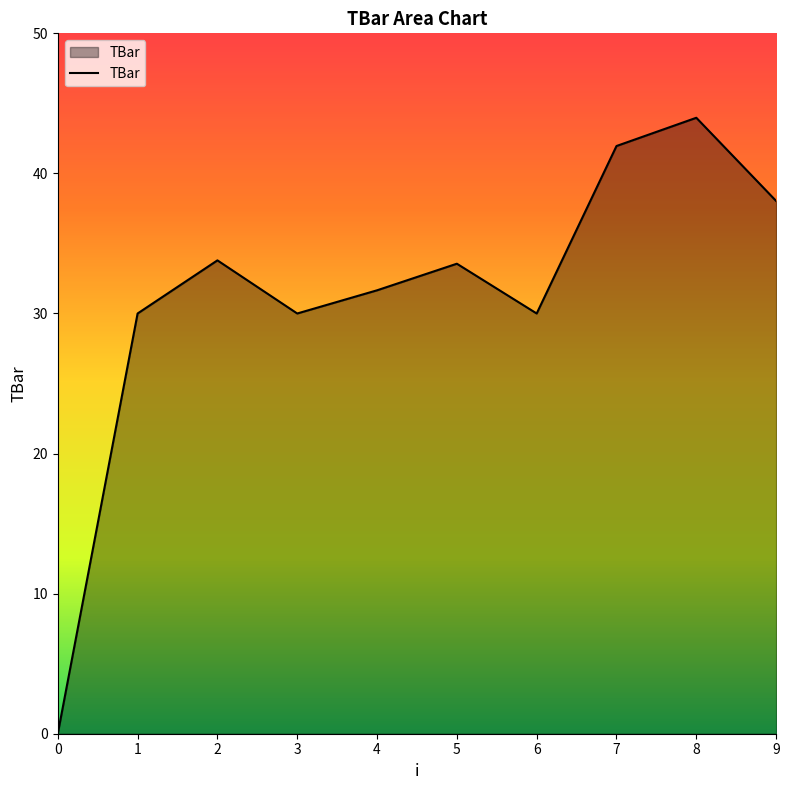

Reading left to right, list all the values displayed in this chart.

0.0	30.0	33.8	30.0	31.7	33.6	30.0	42.0	44.0	38.0